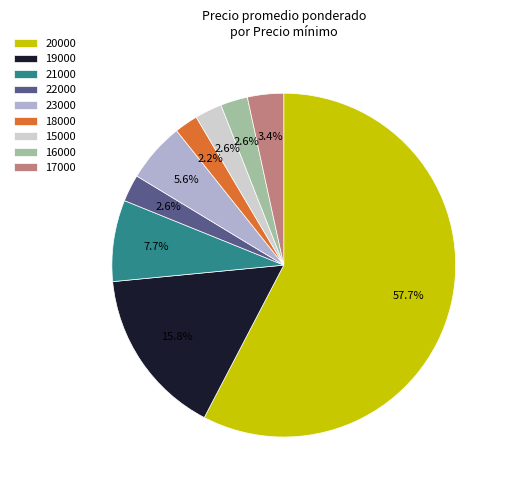

To the nearest percent, what is the difference between the largest and smallest slice percentages?

55%